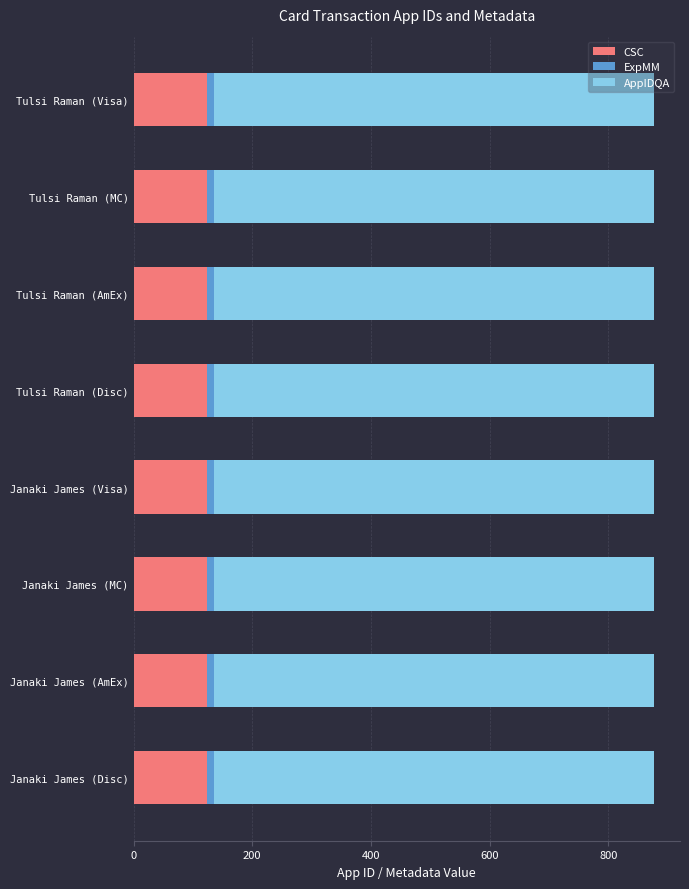

What is the minimum value for CSC?

123